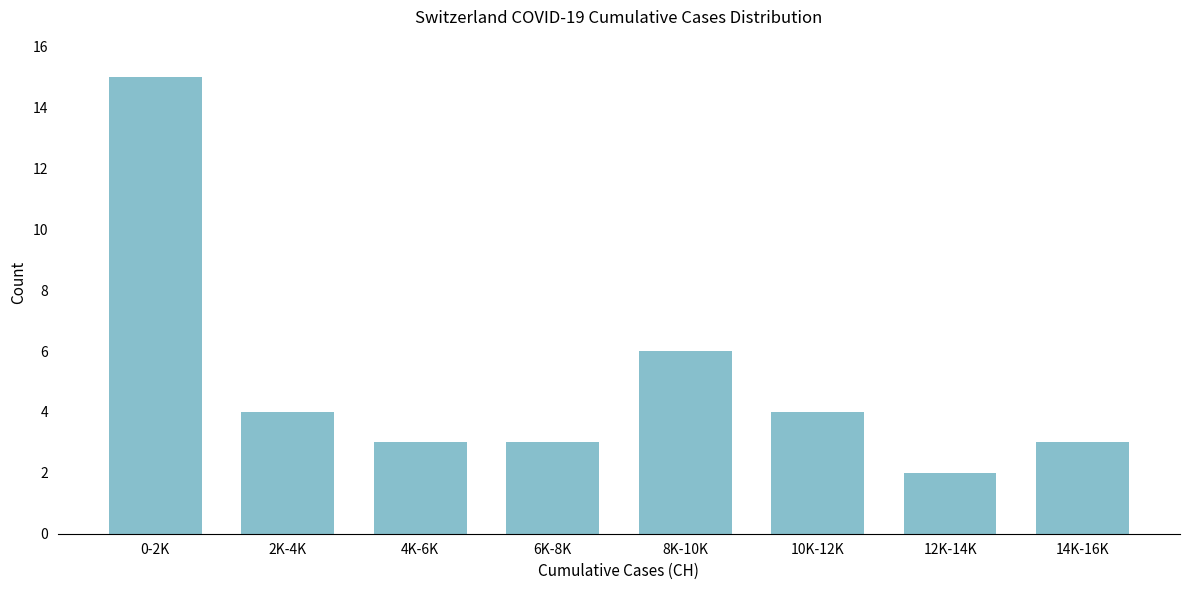

Reading left to right, transcribe all the data shown in this chart.

0-2K=15	2K-4K=4	4K-6K=3	6K-8K=3	8K-10K=6	10K-12K=4	12K-14K=2	14K-16K=3